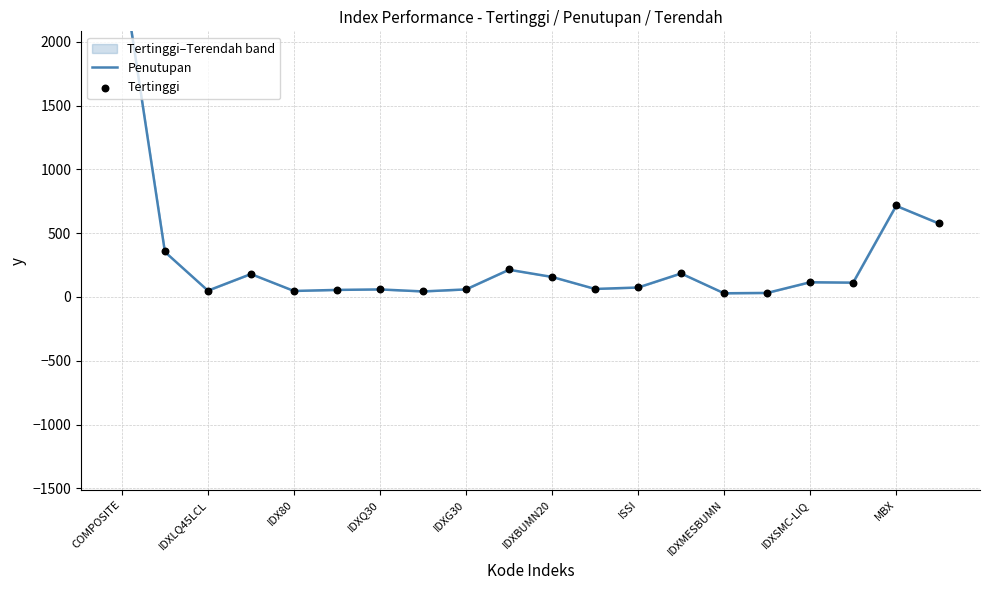

At how many categories does at least one series exceed 2256?

1